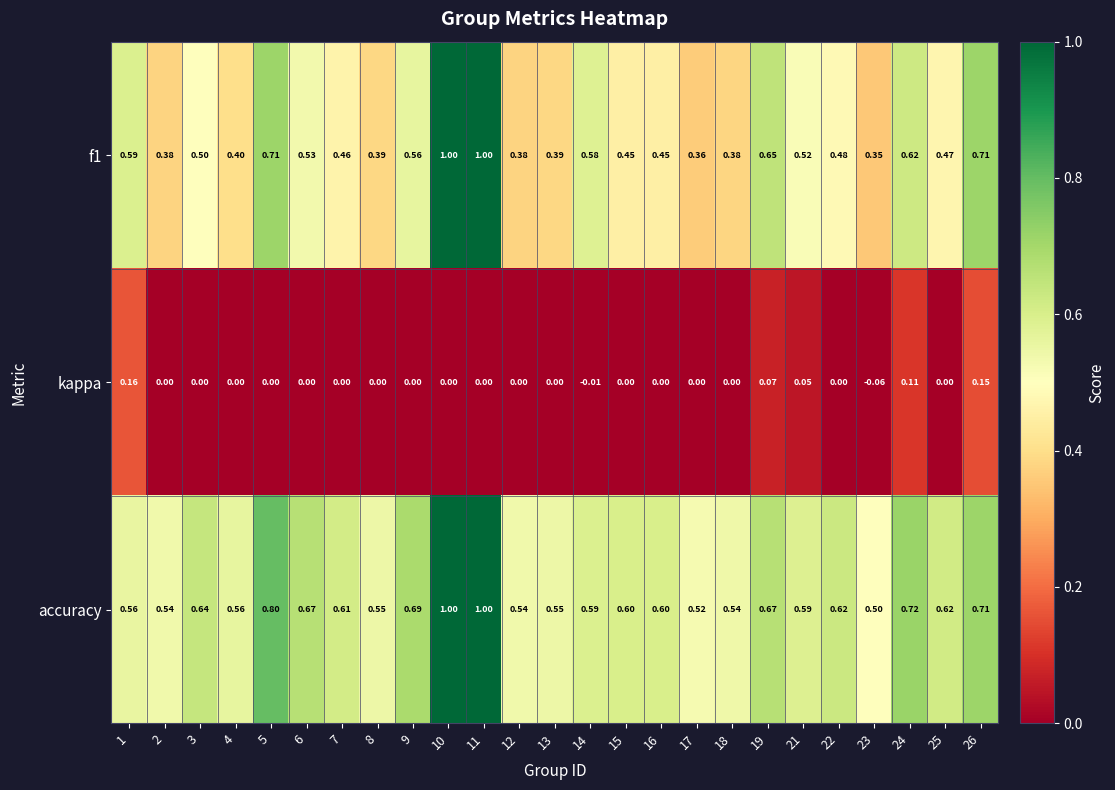

Is the value of accuracy at 10 greater than the value of kappa at 9?

Yes